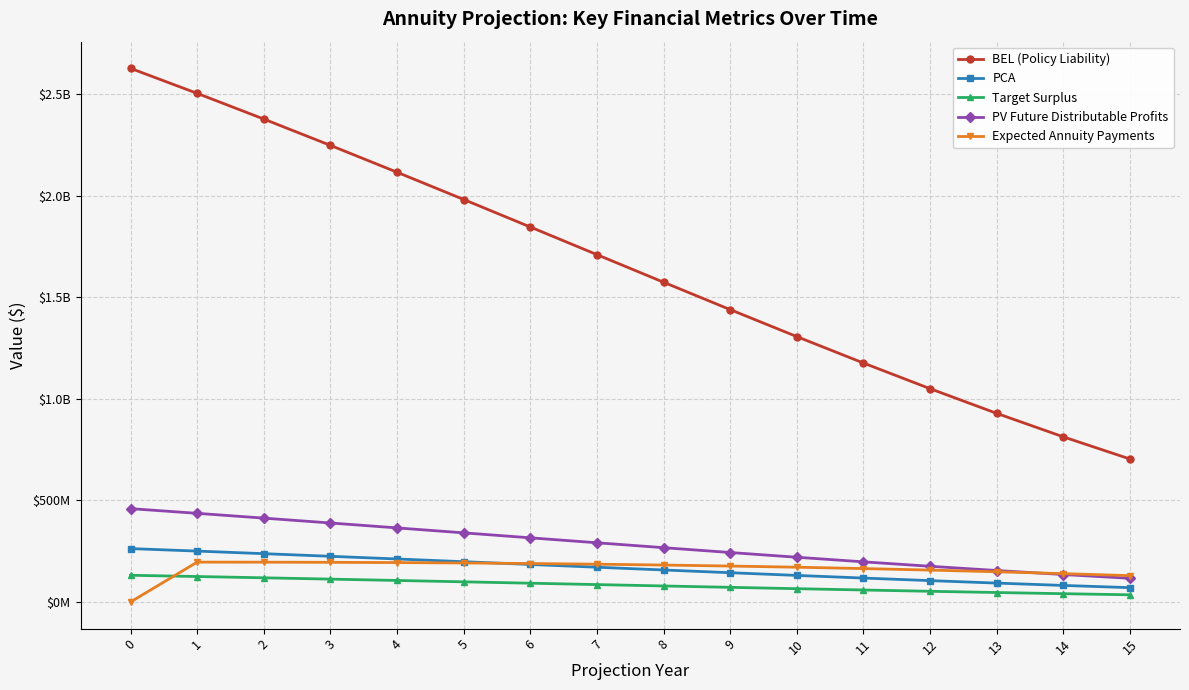

What is the difference between the second highest and second lowest values in the BEL (Policy Liability) series?

1691893538.2